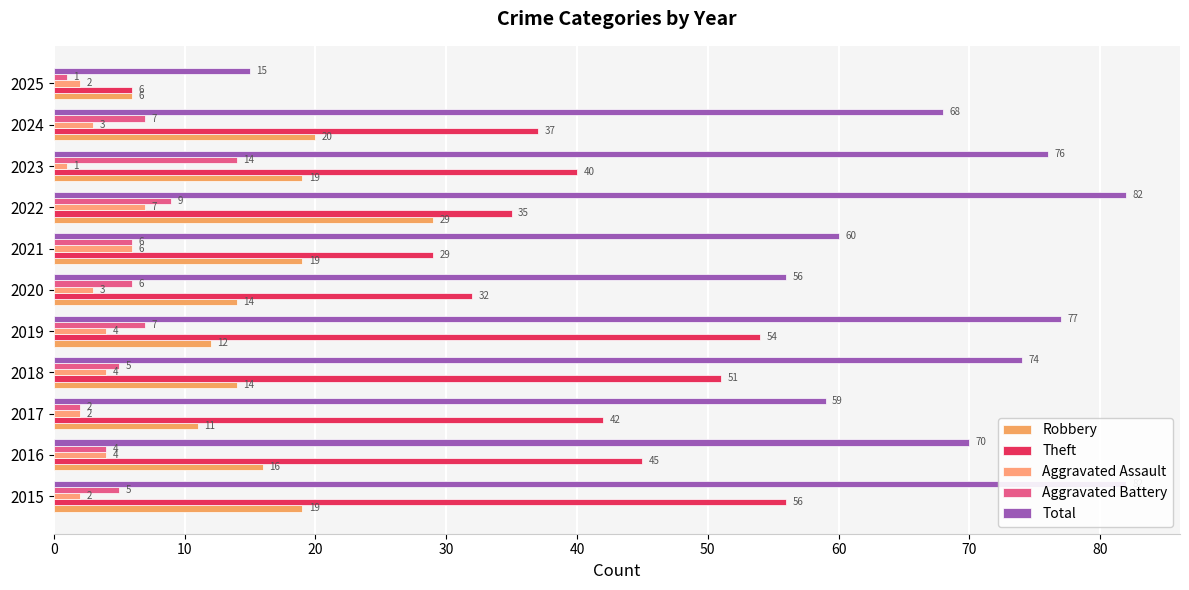

What is the minimum value shown in the chart?

1